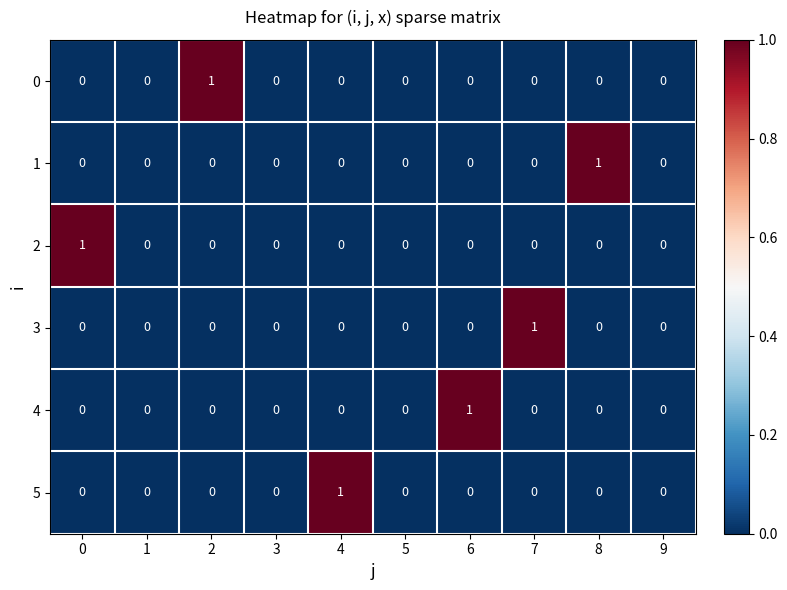

The value of 3 at 2 is 0. True or false?

True